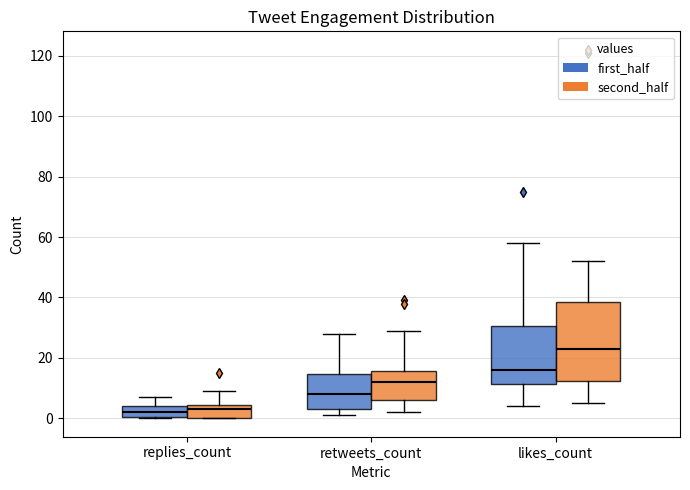

Comparing the boxes themselves (not the whiskers), which one is the tallest?

likes_count (second_half)